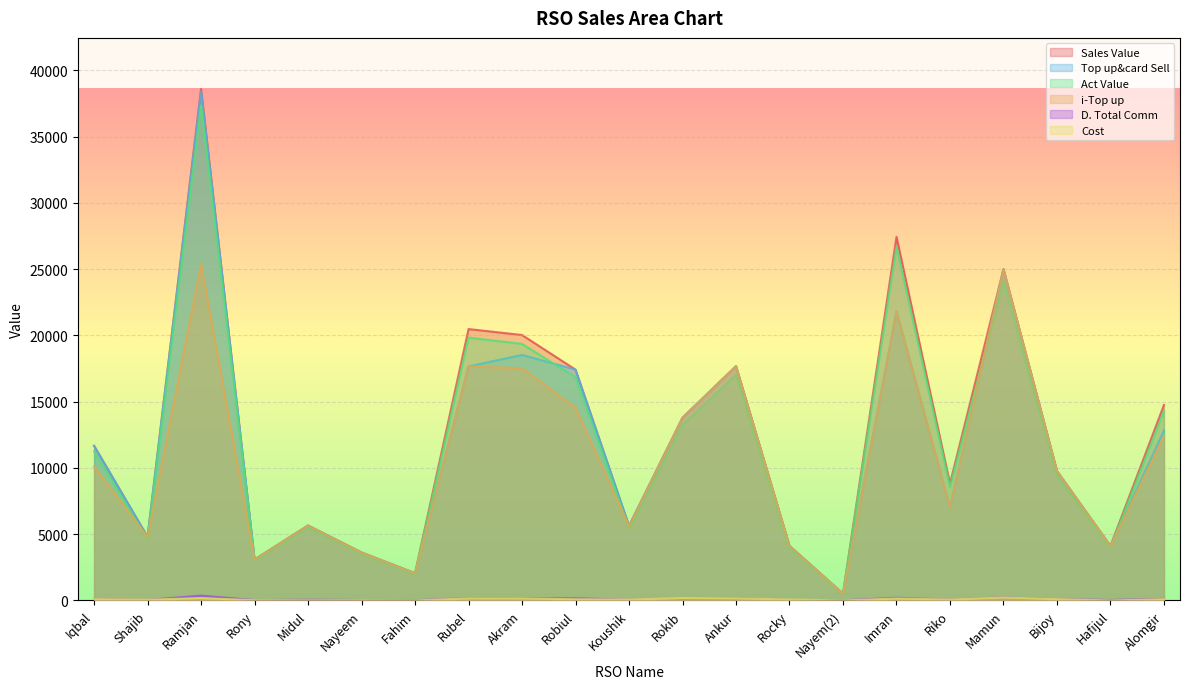

What is the highest value of the Top up&card Sell series?

38415.0